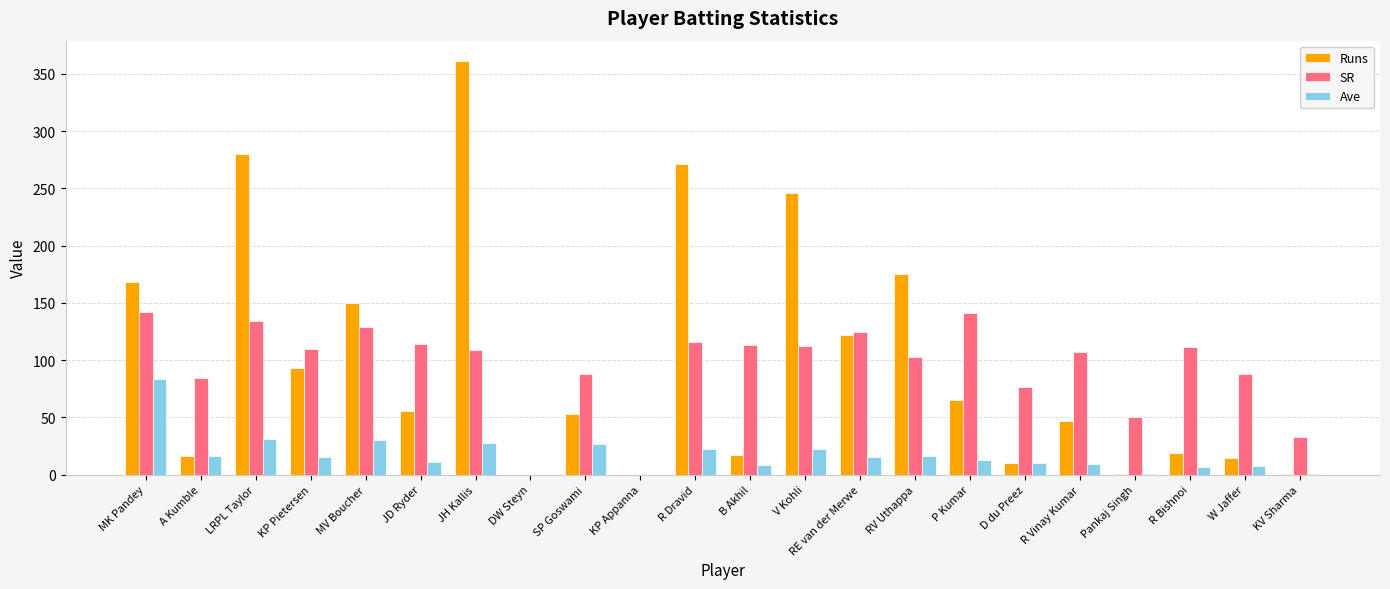

Is it true that Runs equals 271.0 at R Dravid?

True